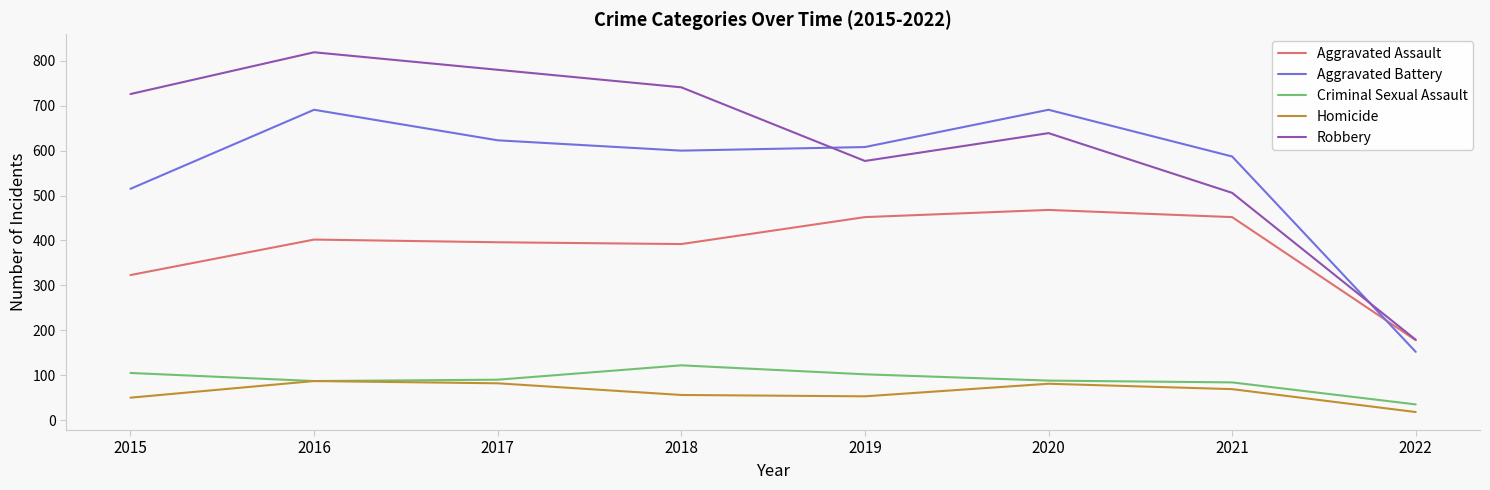

True or false: Aggravated Battery and Criminal Sexual Assault intersect in this chart.

False